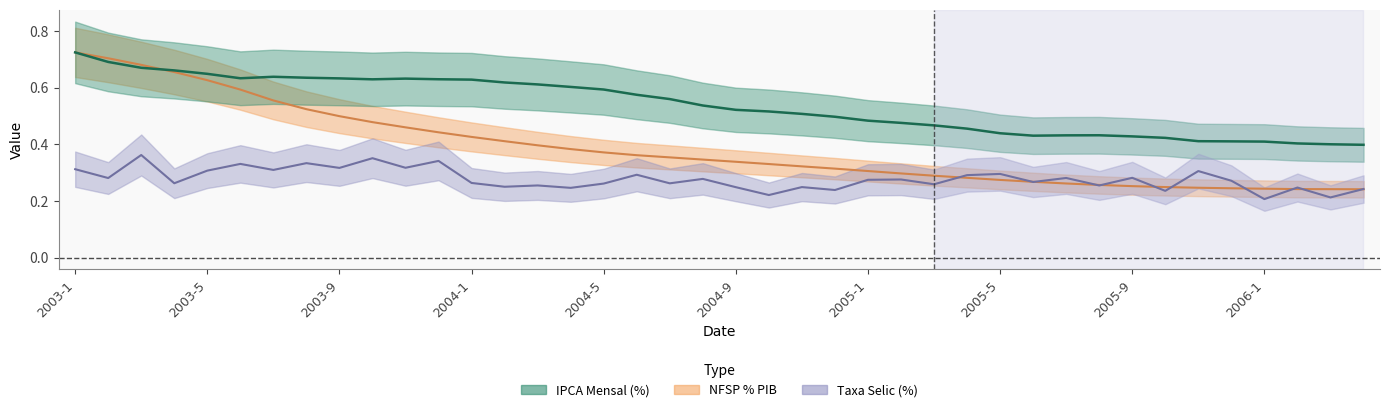

How many lines are shown in the chart?

3